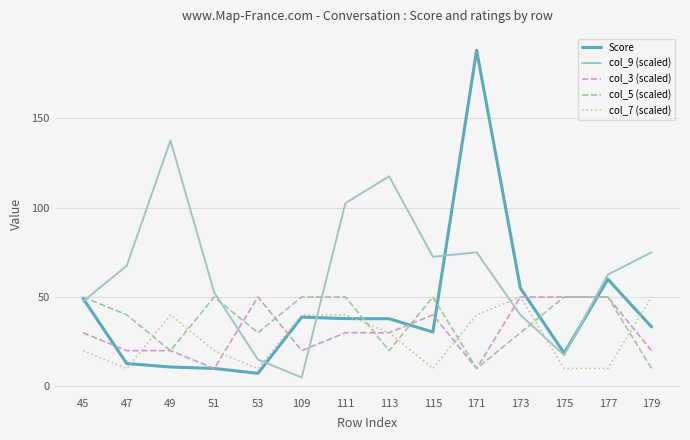

At which category is the sum across all series the highest?

171